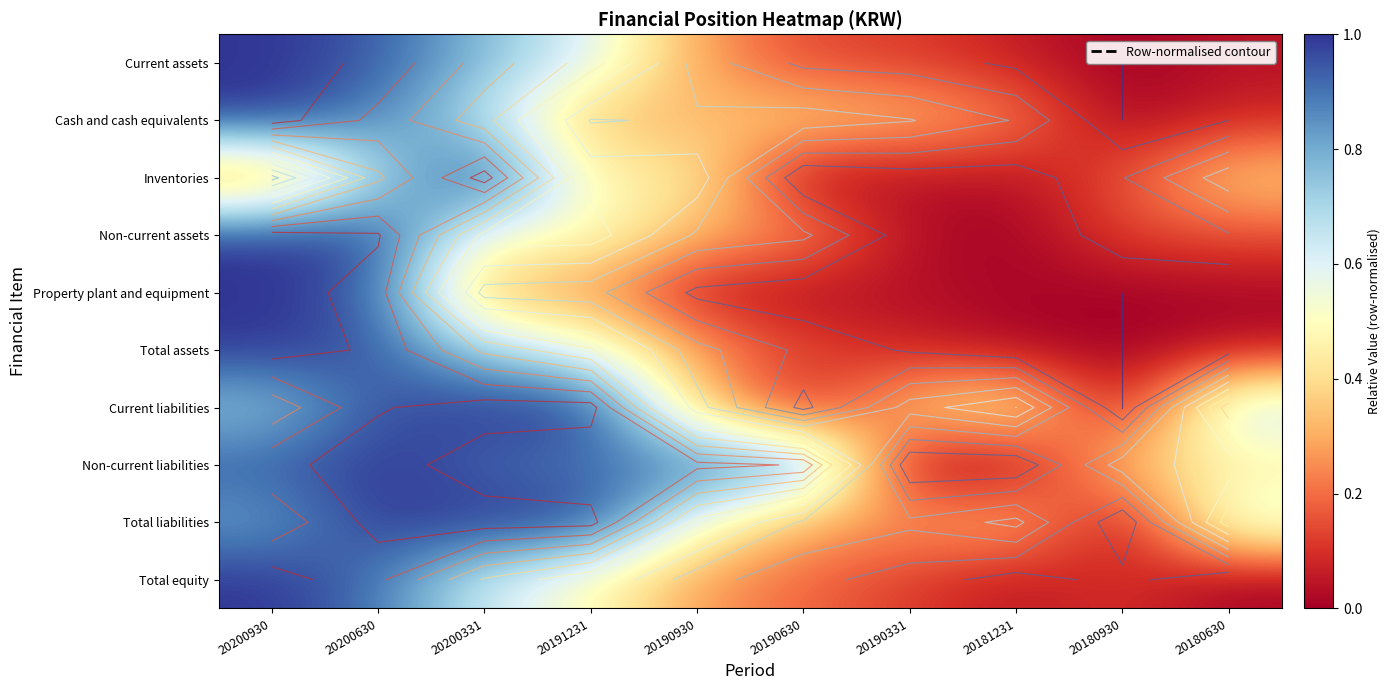

At which category does the chart reach its peak across all series?

20200930